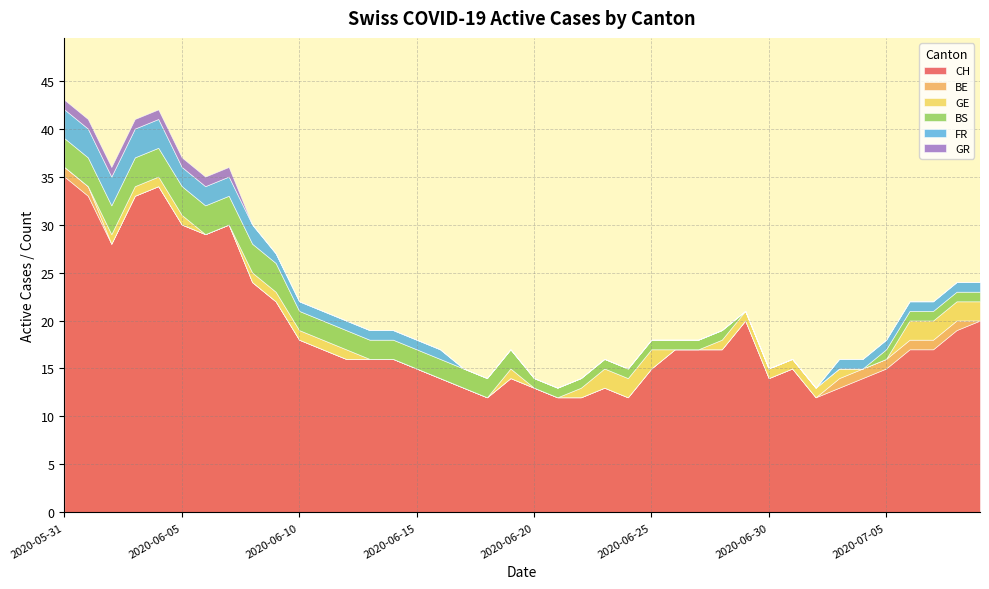

Is the value of BS at 2020-06-28 greater than the value of FR at 2020-06-23?

Yes